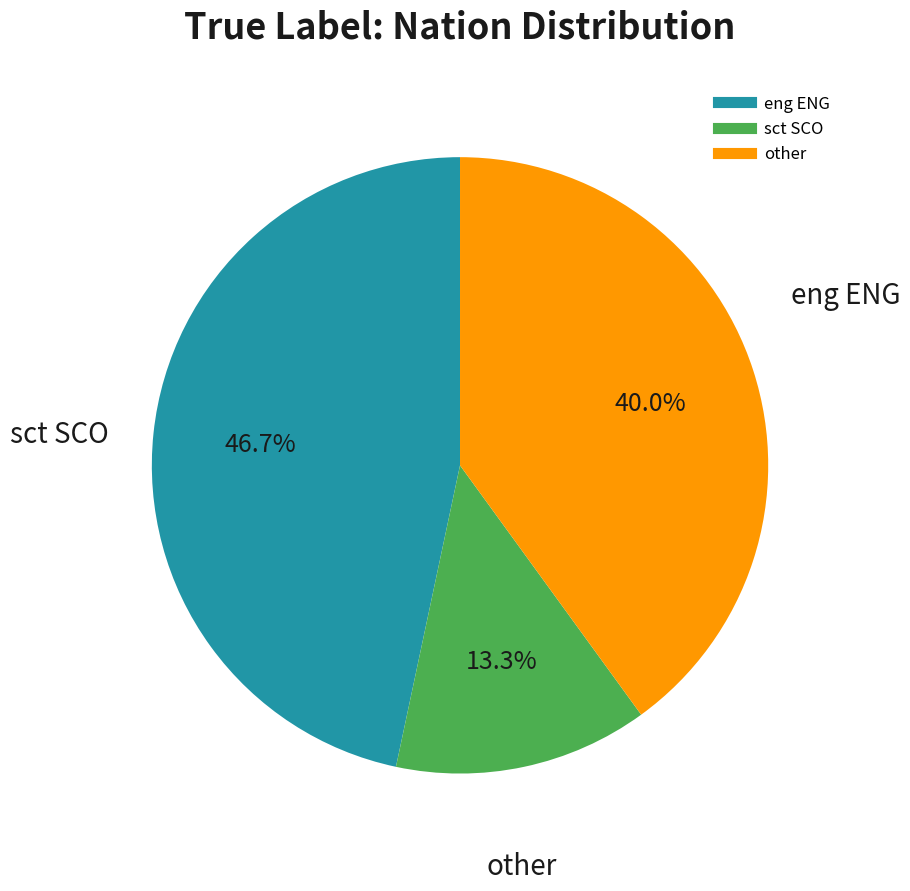

True or false: other accounts for 40% of the total.

True